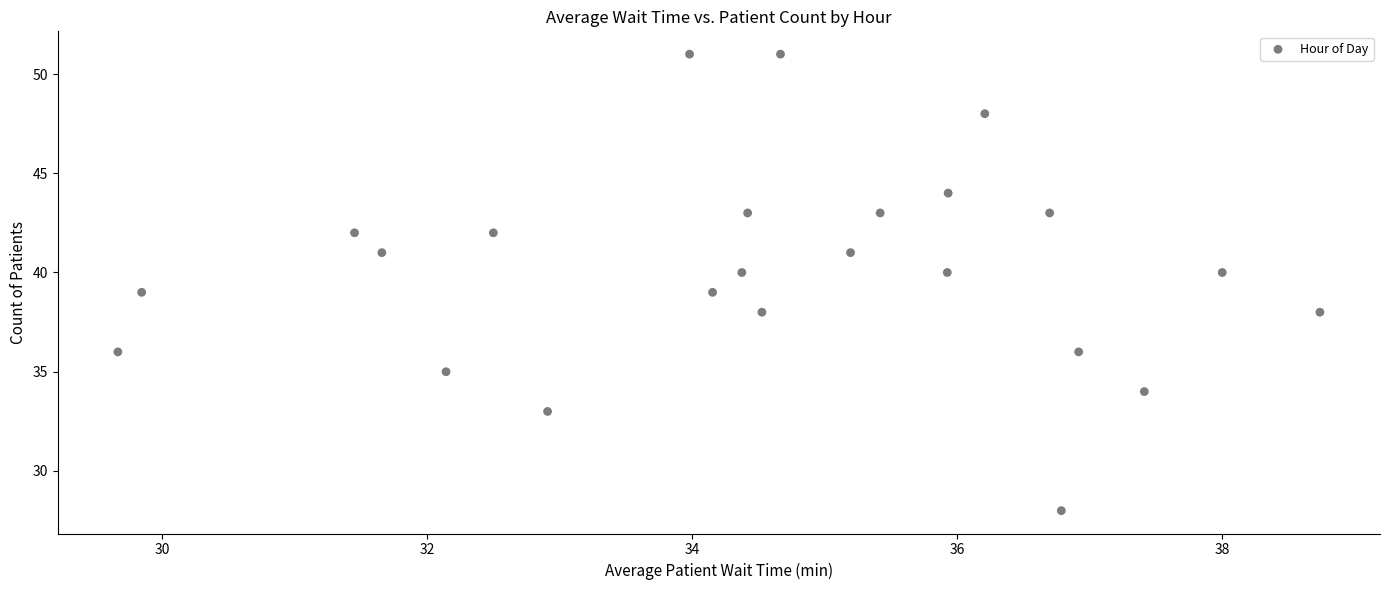

What is the range of Y values (max minus min)?

23